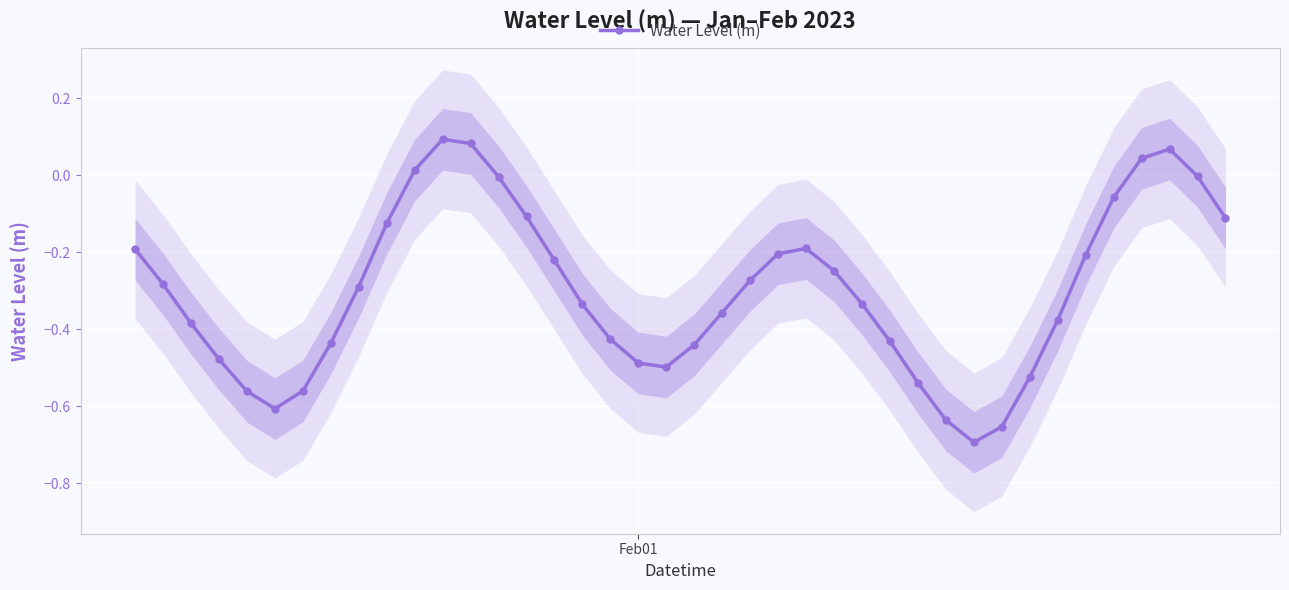

How many data points are less than 0?

35